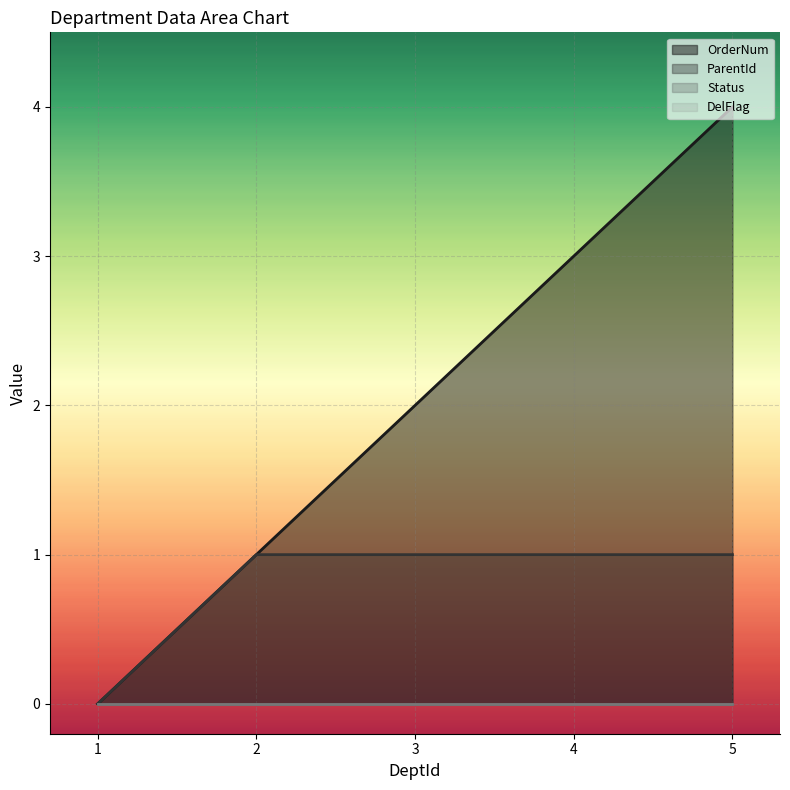

Rank the categories by OrderNum value from highest to lowest.

5, 4, 3, 2, 1